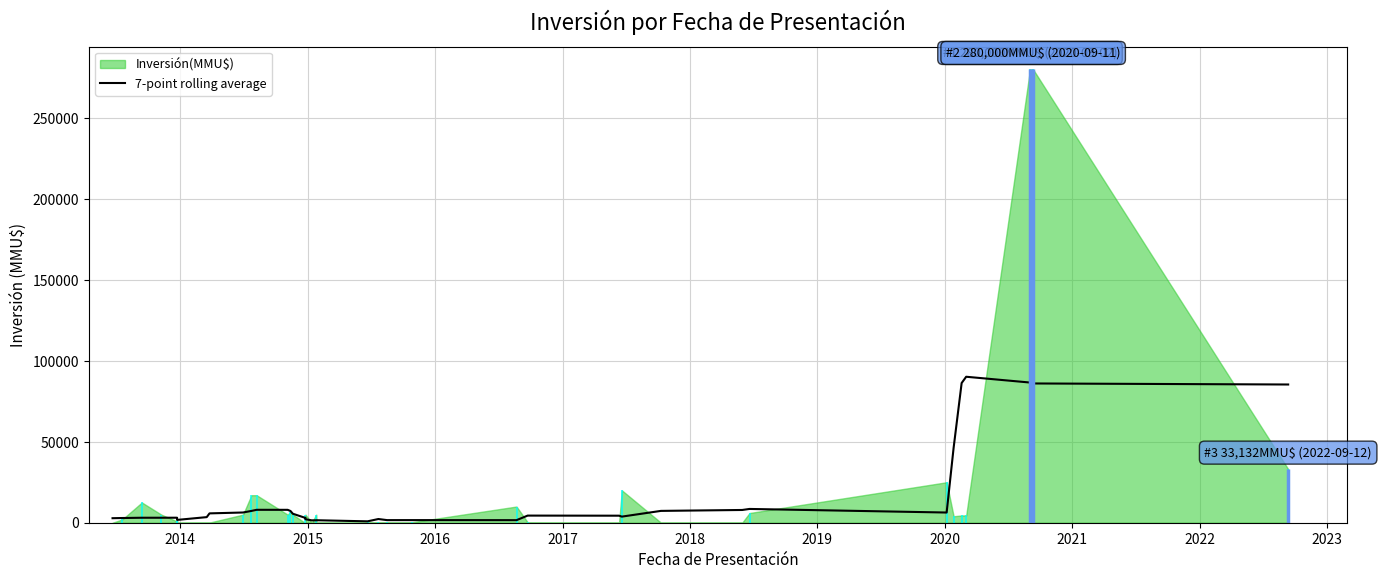

True or false: there are more than 1 points higher than both neighbors.

True